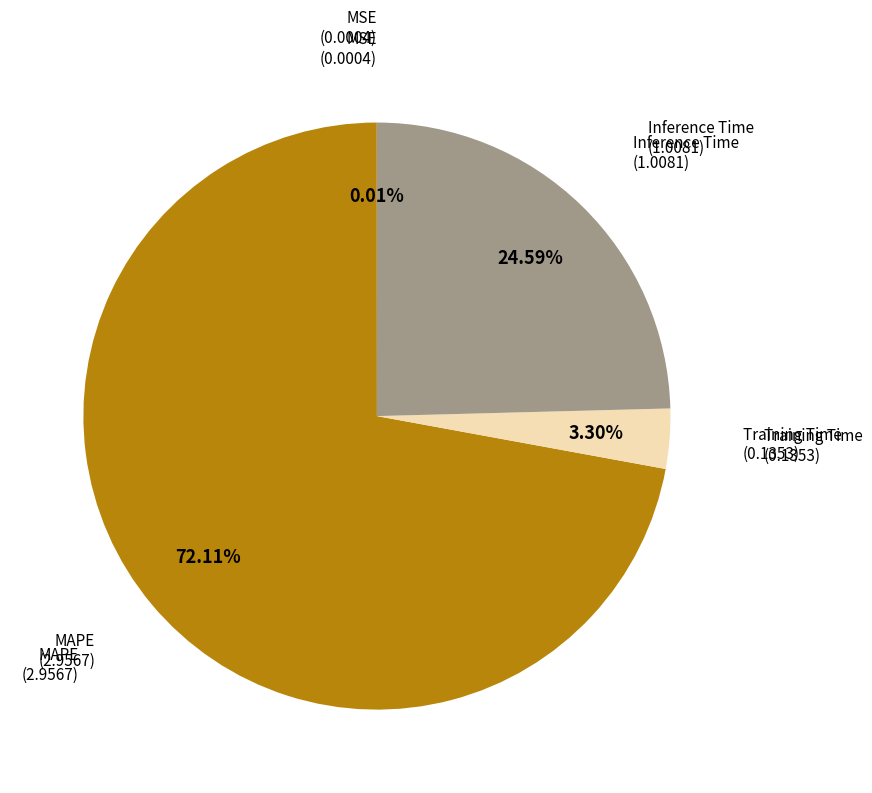

Combined, do MAPE (2.9567) and Inference Time (1.0081) account for over 50%?

Yes